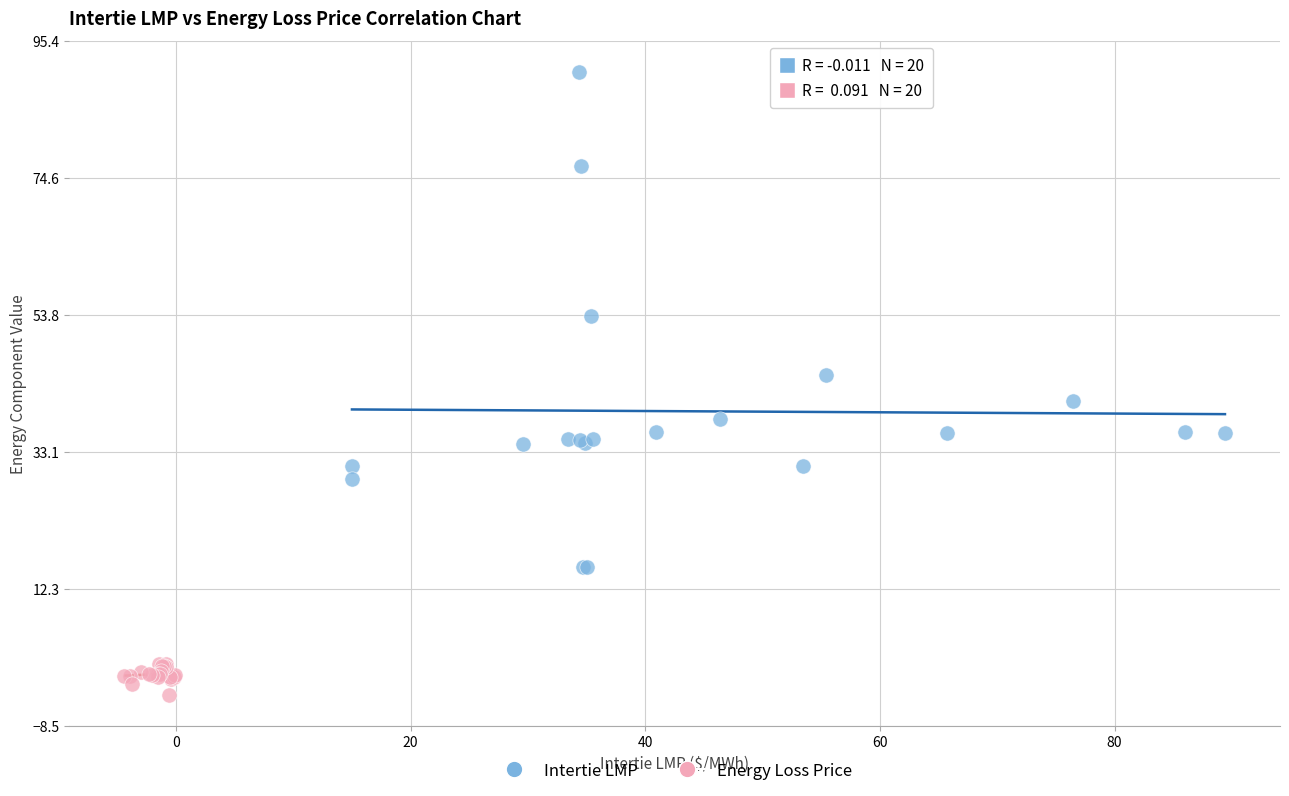

What are all the series names shown in the legend?

Intertie LMP, Energy Loss Price